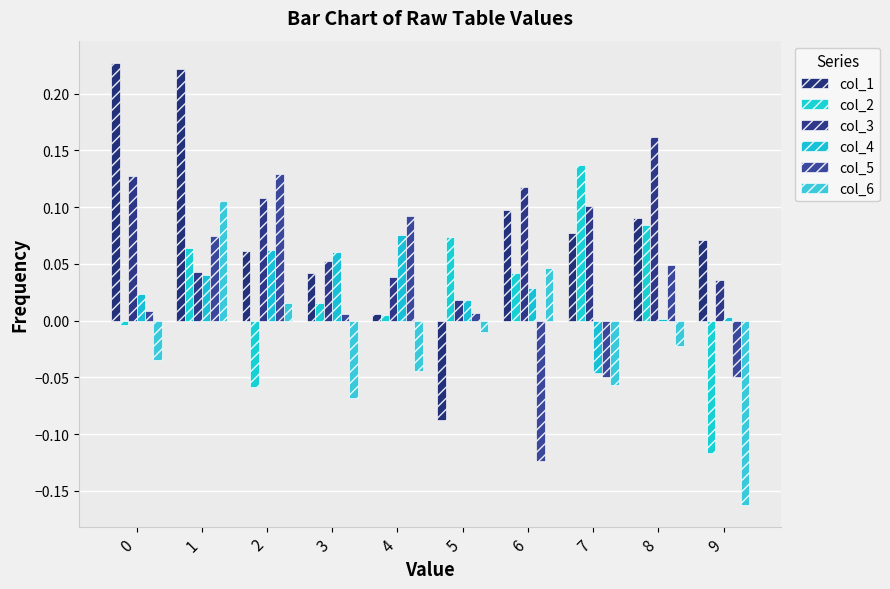

How many negative values does the col_1 series have?

1